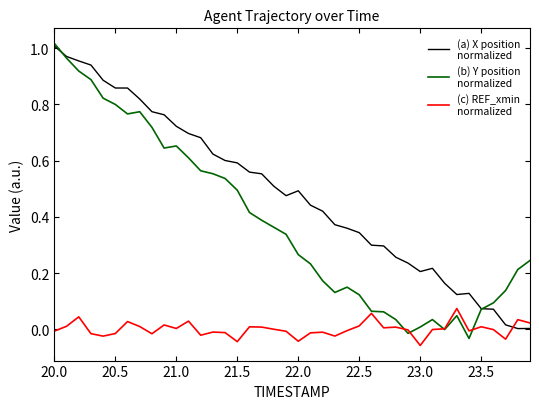

How many lines are shown in the chart?

3